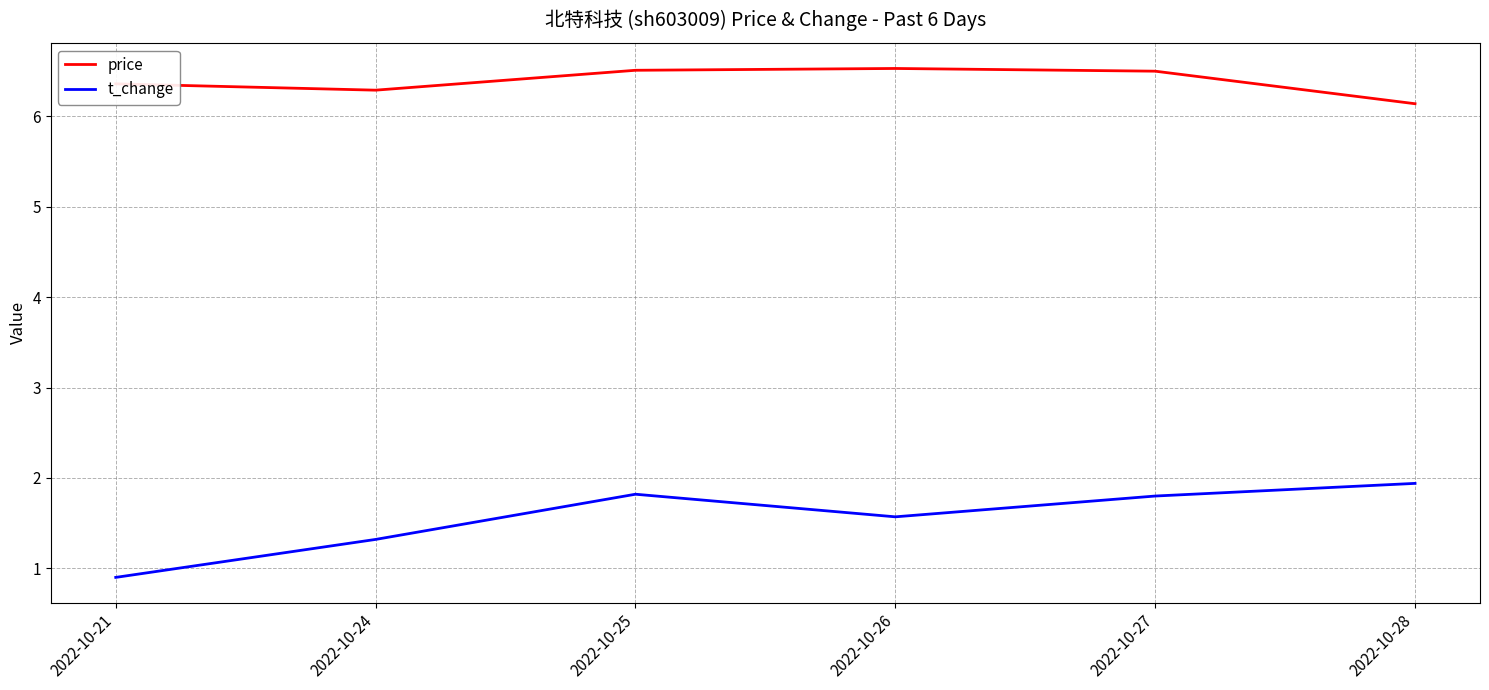

True or false: price and t_change cross at least once.

False